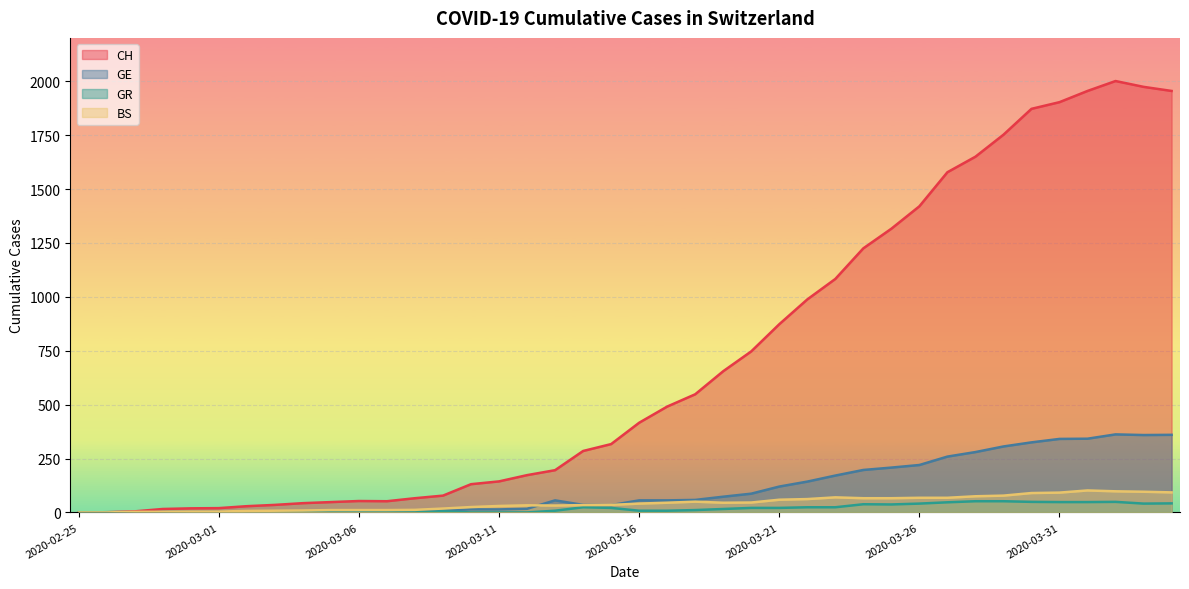

What is the difference between the maximum and second lowest values in the BS series?

102